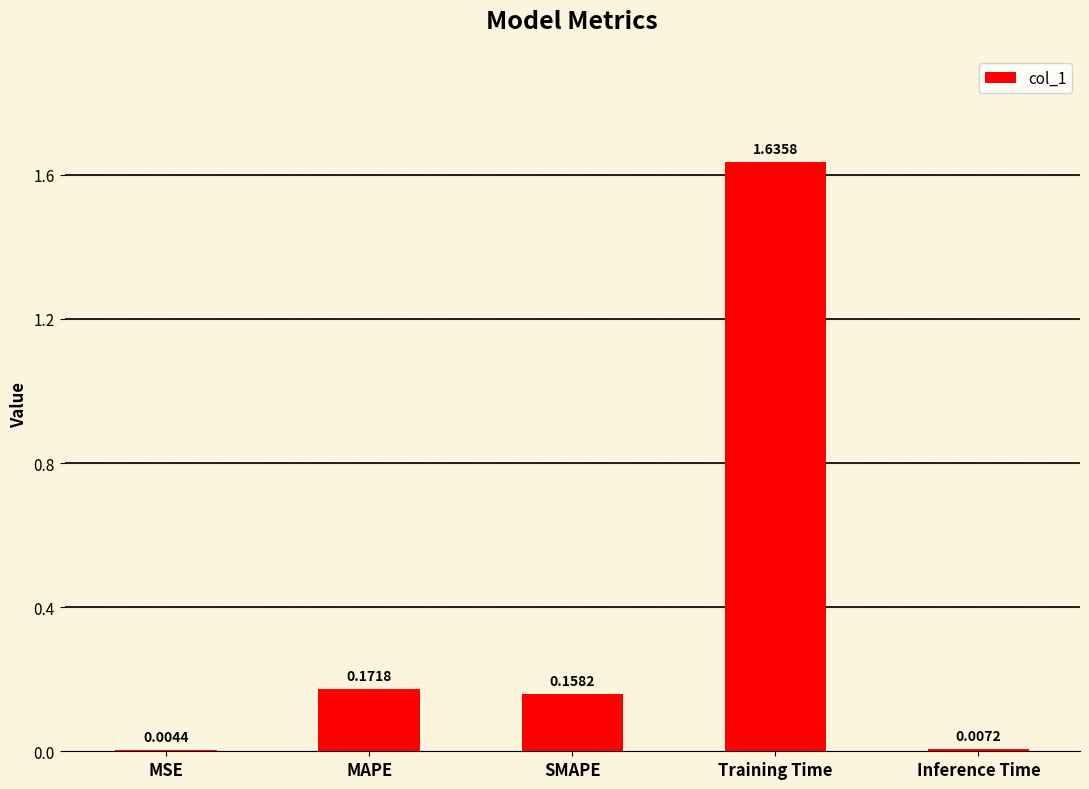

How many series are shown in this chart?

1